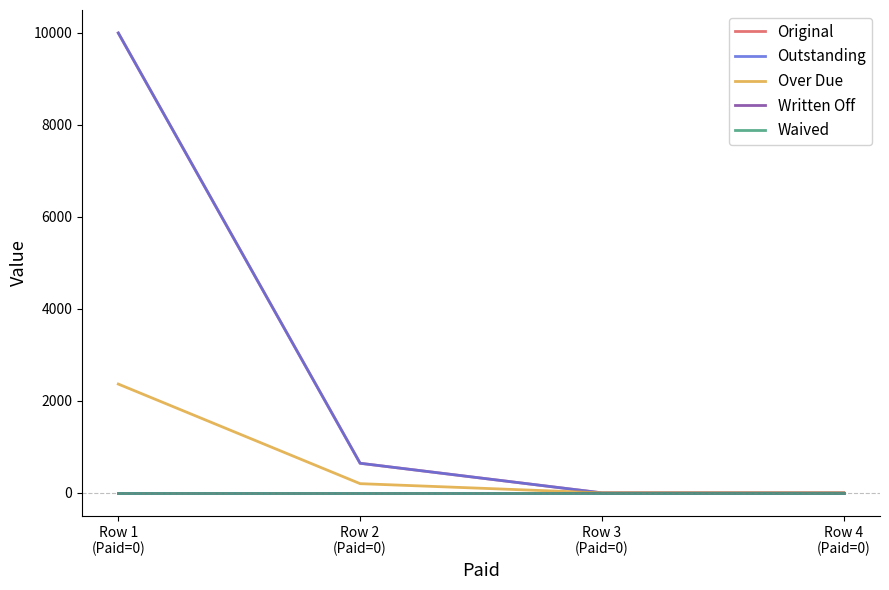

What is the label of the 1st point from the right?

Row 4
(Paid=0)